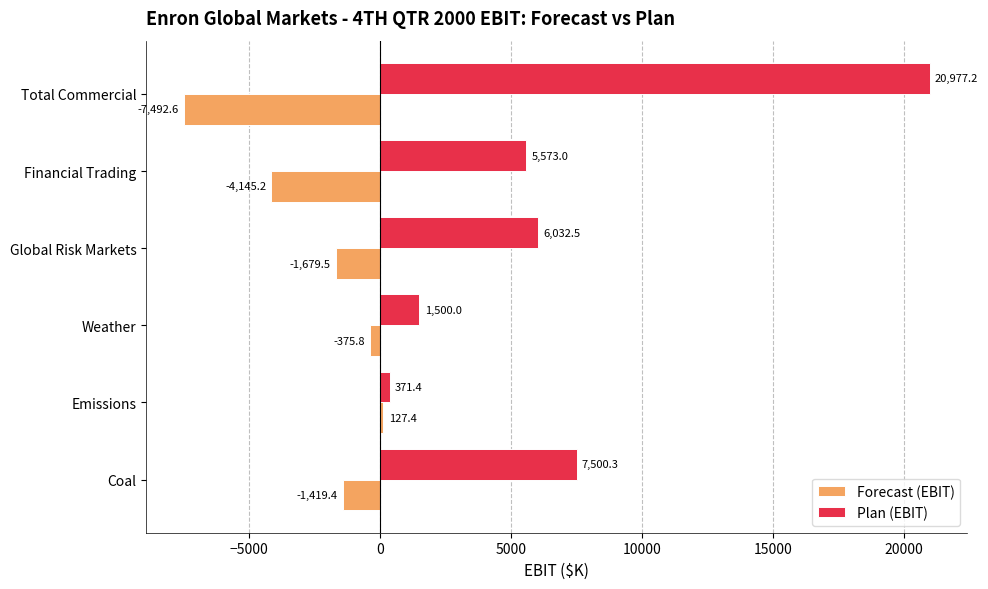

The Forecast (EBIT) series shows -6448.1 at Financial Trading. True or false?

False